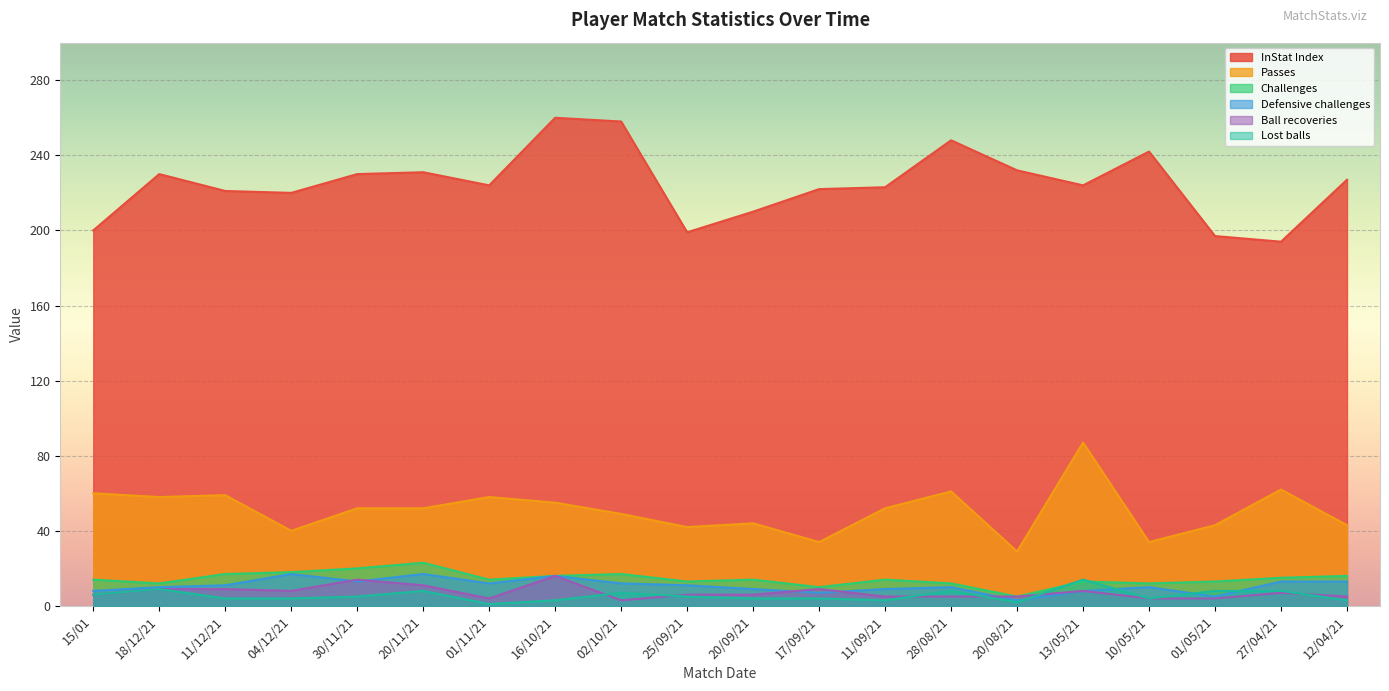

Which label corresponds to the largest value in the chart?

16/10/21